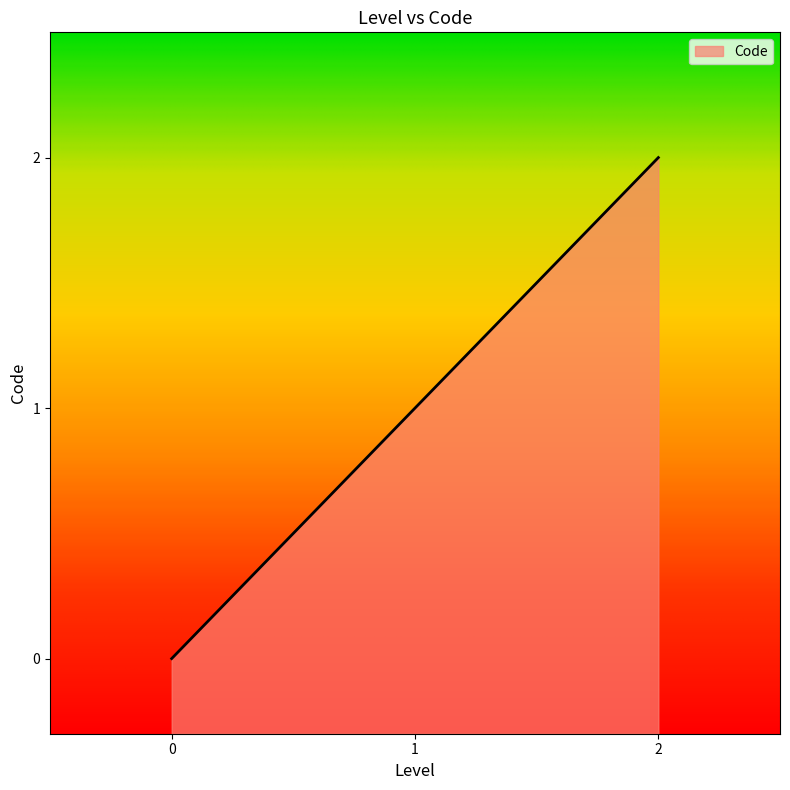

At which label is the value closest to 1?

1